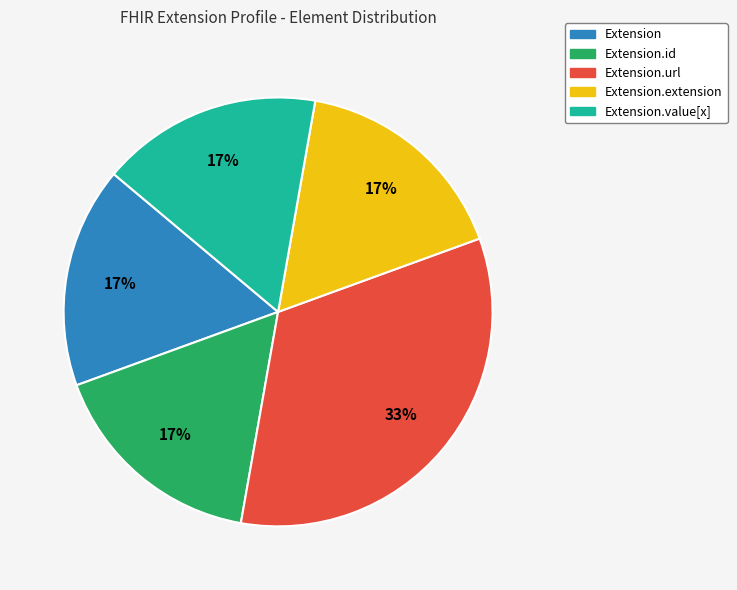

To the nearest percent, what is the average slice percentage?

20%